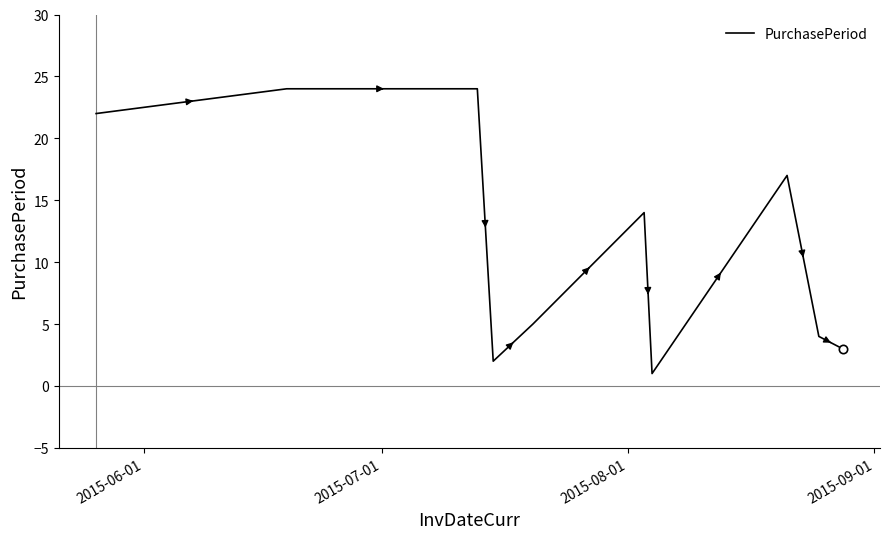

Reading left to right, transcribe all the data shown in this chart.

22	24	24	2	5	14	1	17	4	3